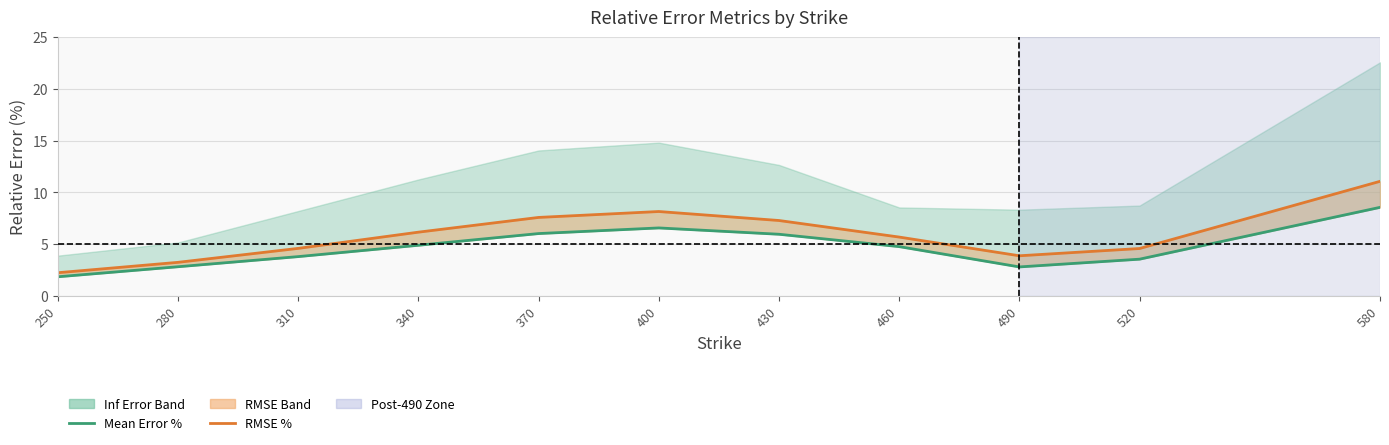

Approximately how many times larger is the value at 370 compared to 280?

2.1